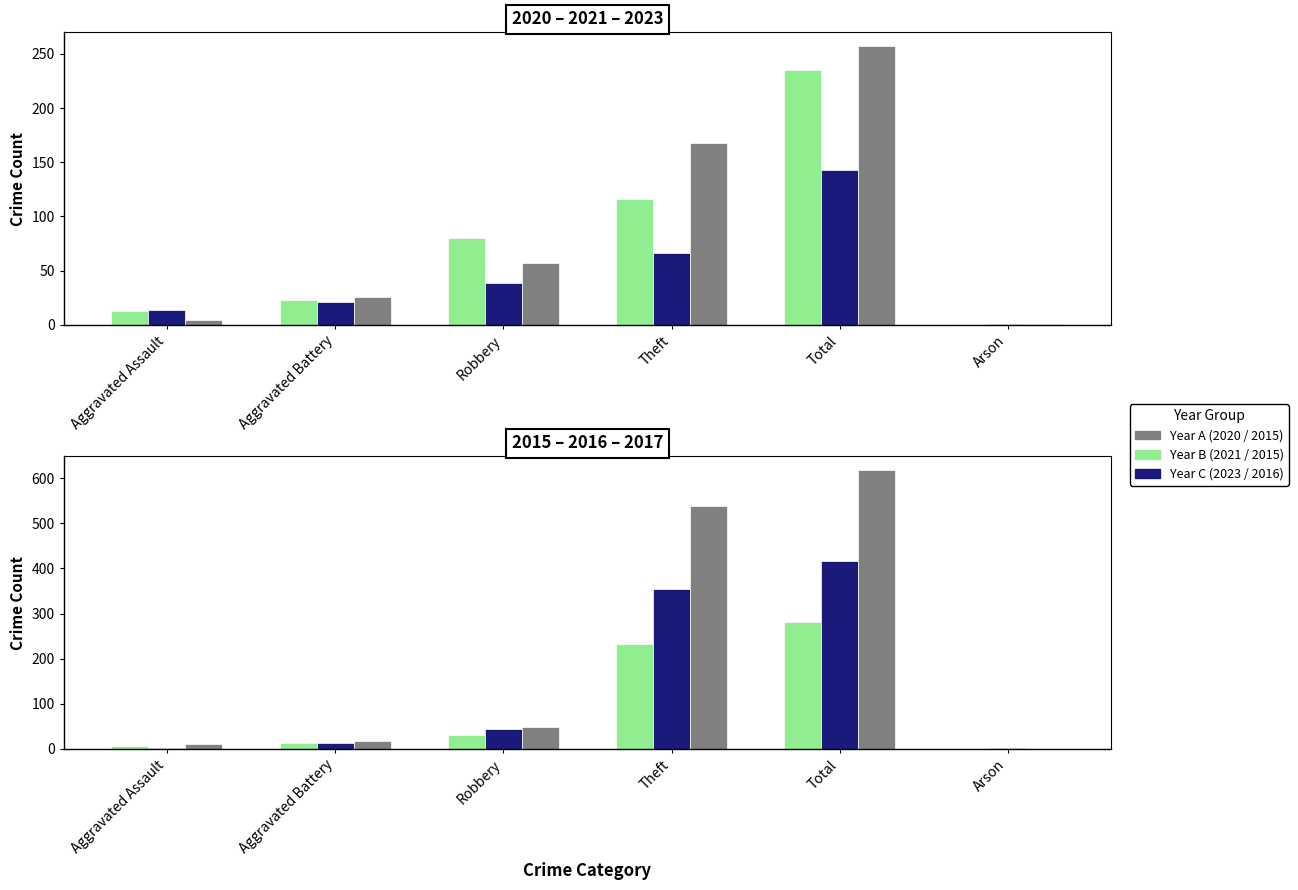

The 2020 series shows 17 at Aggravated Battery. True or false?

False